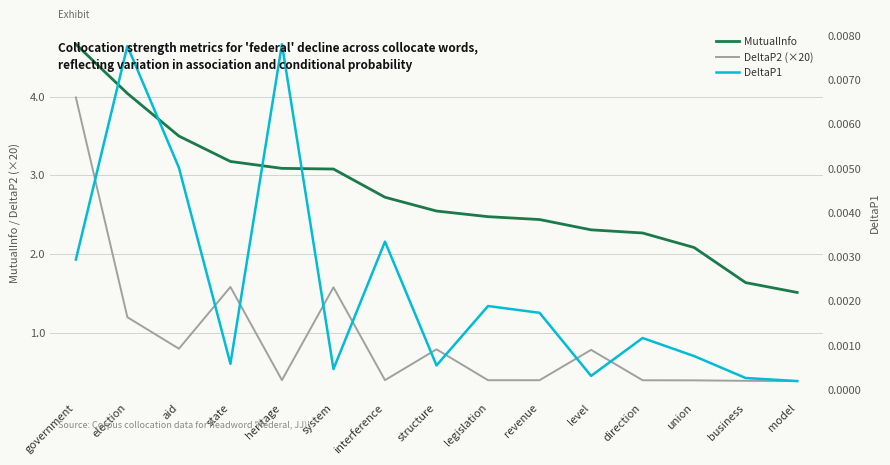

Where is the first local maximum for DeltaP2 (×20)?

state